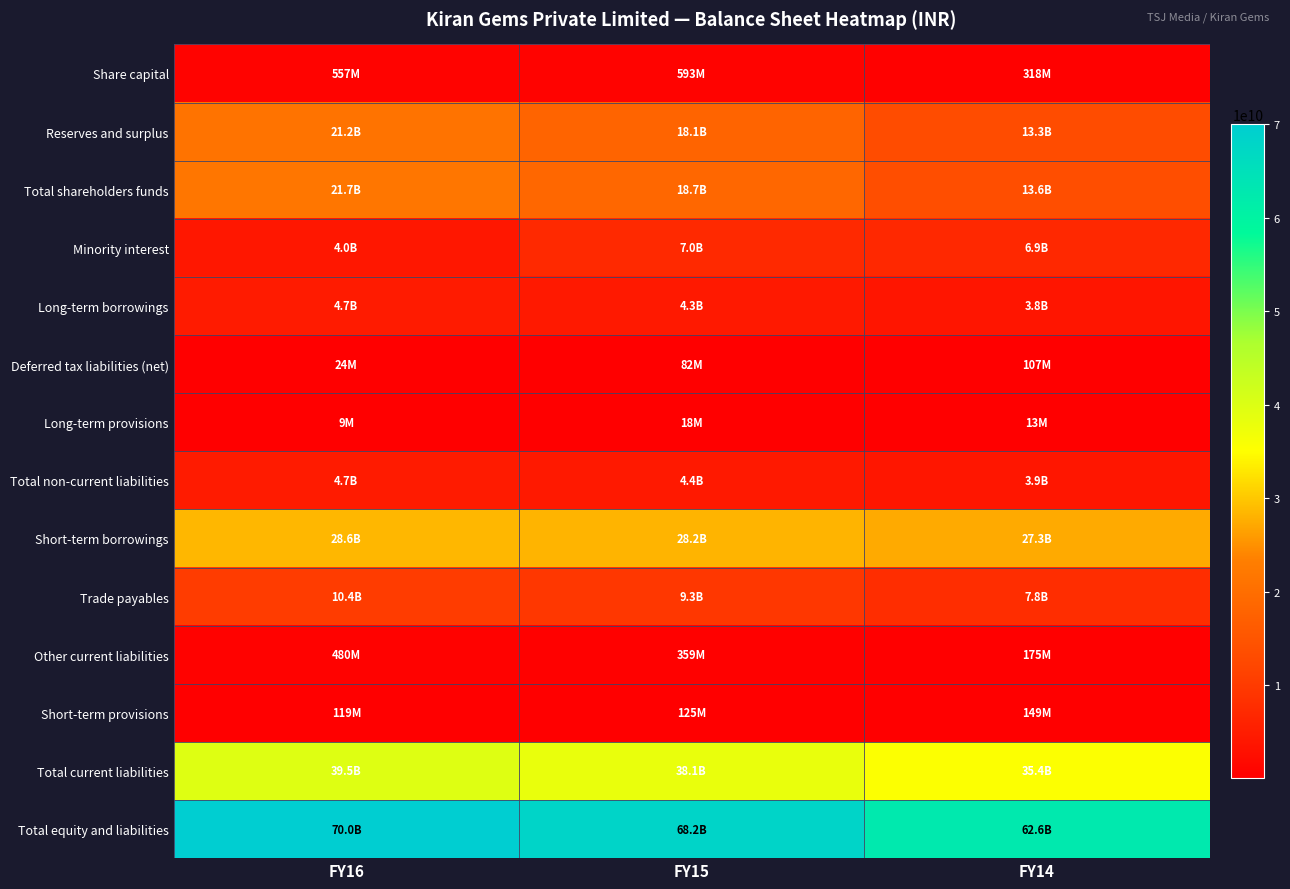

Reading right to left, what are all the values shown in this chart?

Share capital: FY14=317804610	FY15=592585510	FY16=556585510
Reserves and surplus: FY14=13250834056	FY15=18067305989	FY16=21178018477
Total shareholders funds: FY14=13568638666	FY15=18659891499	FY16=21734603987
Minority interest: FY14=6942895004	FY15=7002459980	FY16=4003488788
Long-term borrowings: FY14=3767182702	FY15=4345517134	FY16=4697283583
Deferred tax liabilities (net): FY14=106800200	FY15=82464948	FY16=24291052
Long-term provisions: FY14=13119049	FY15=17795704	FY16=9032944
Total non-current liabilities: FY14=3887101951	FY15=4445777786	FY16=4730607579
Short-term borrowings: FY14=27319119318	FY15=28238896076	FY16=28568434562
Trade payables: FY14=7775545074	FY15=9347080345	FY16=10374705106
Other current liabilities: FY14=174585519	FY15=359092995	FY16=480062428
Short-term provisions: FY14=149413223	FY15=125376188	FY16=119172839
Total current liabilities: FY14=35418663134	FY15=38070445604	FY16=39542374935
Total equity and liabilities: FY14=62565108274	FY15=68178574869	FY16=70011075289